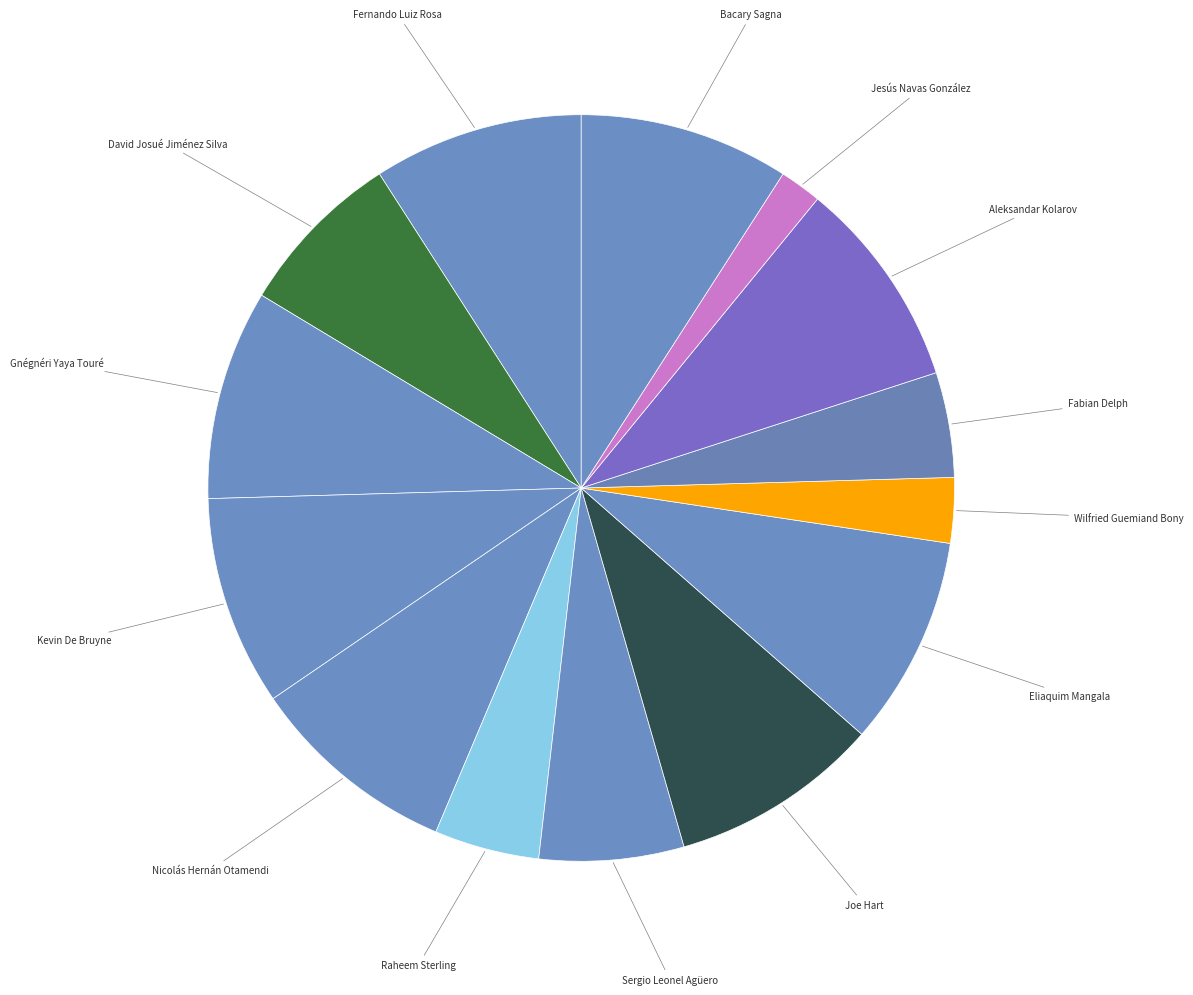

What is the largest slice in the pie chart?

Fernando Luiz Rosa